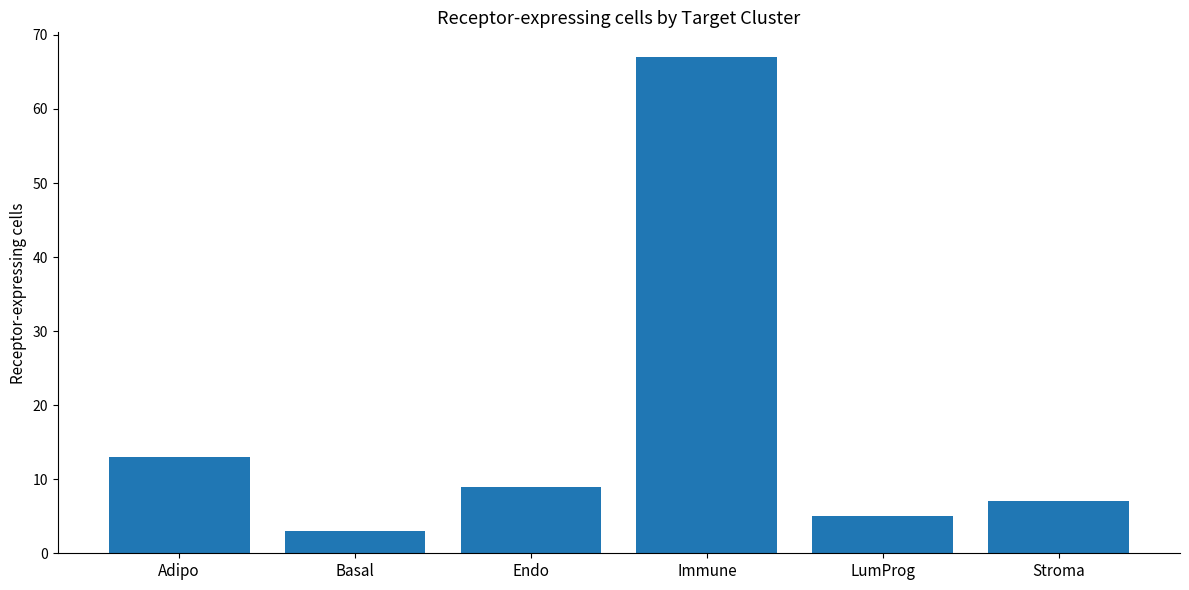

Reading right to left, list all the values displayed in this chart.

7	5	67	9	3	13